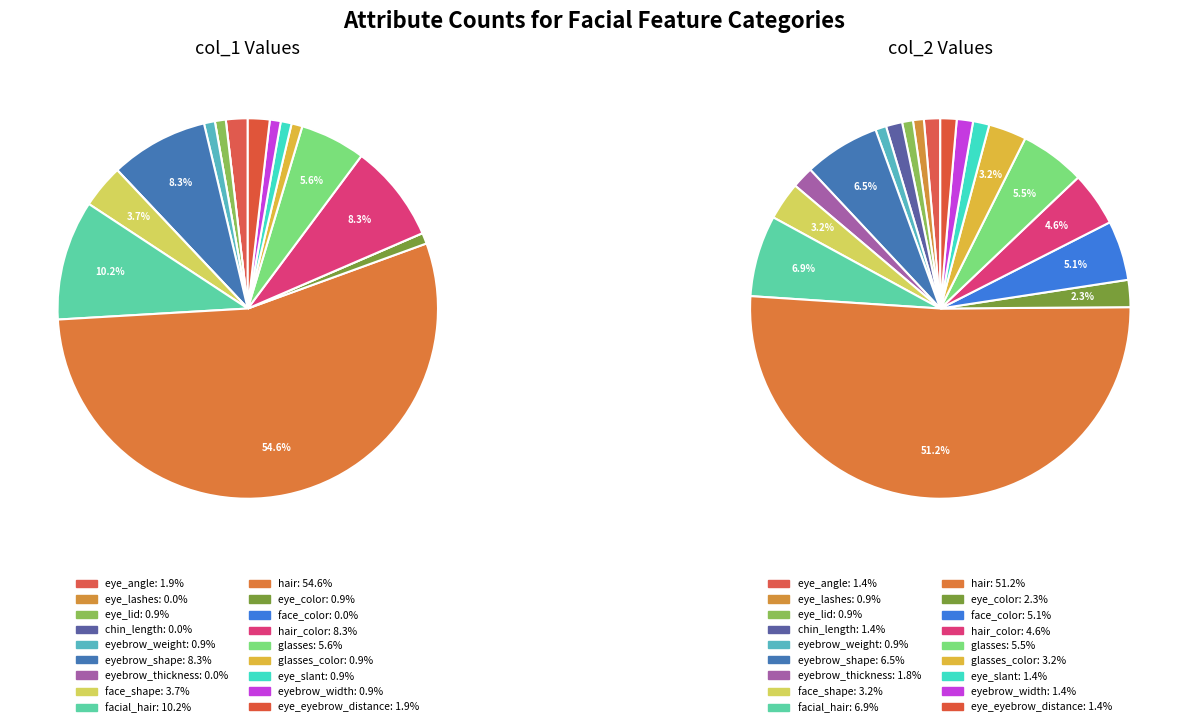

Between 10 and 2, which is larger?

10